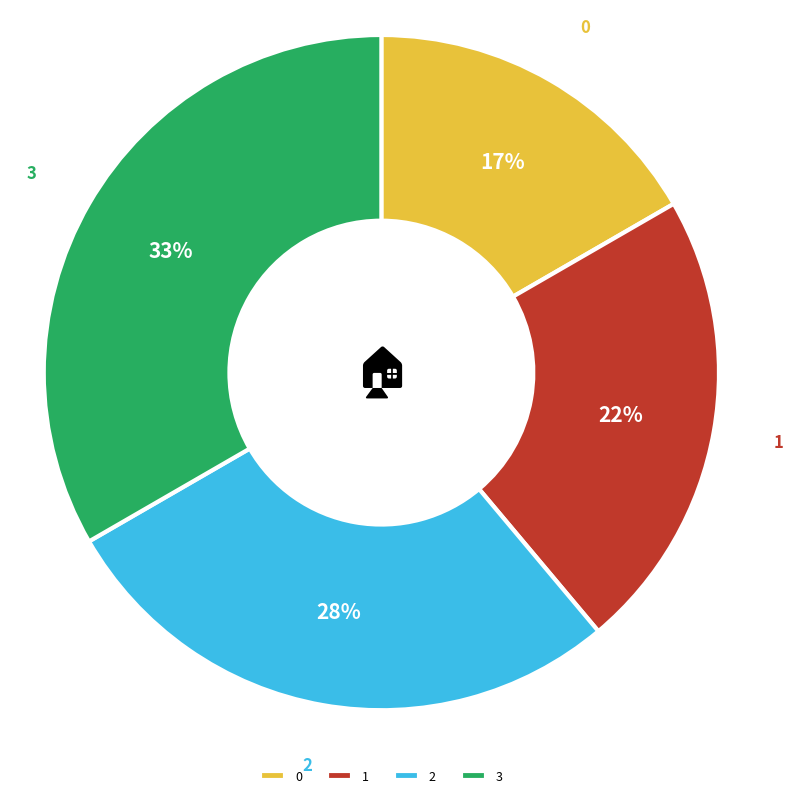

Does 2 account for over 50% of the chart?

No